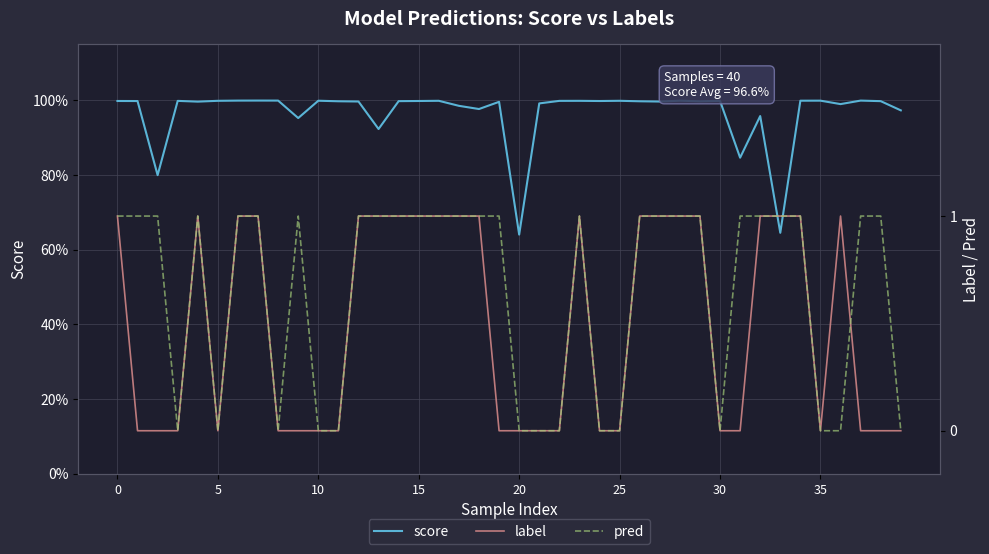

How many interior local peaks does the label series have?

3